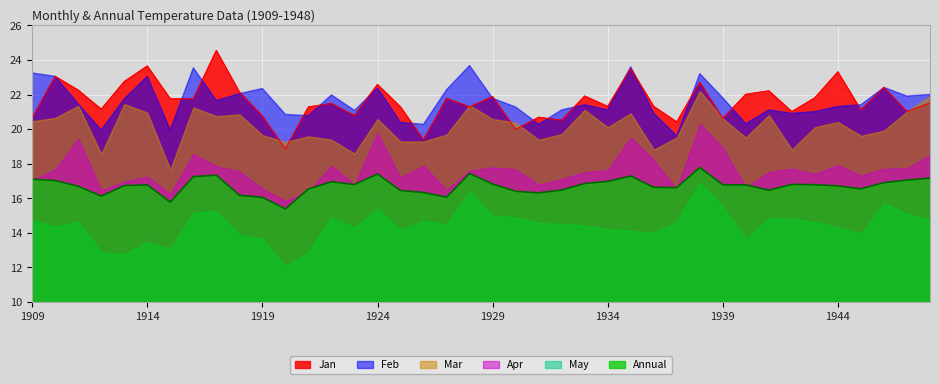

True or false: Mar and May intersect in this chart.

False